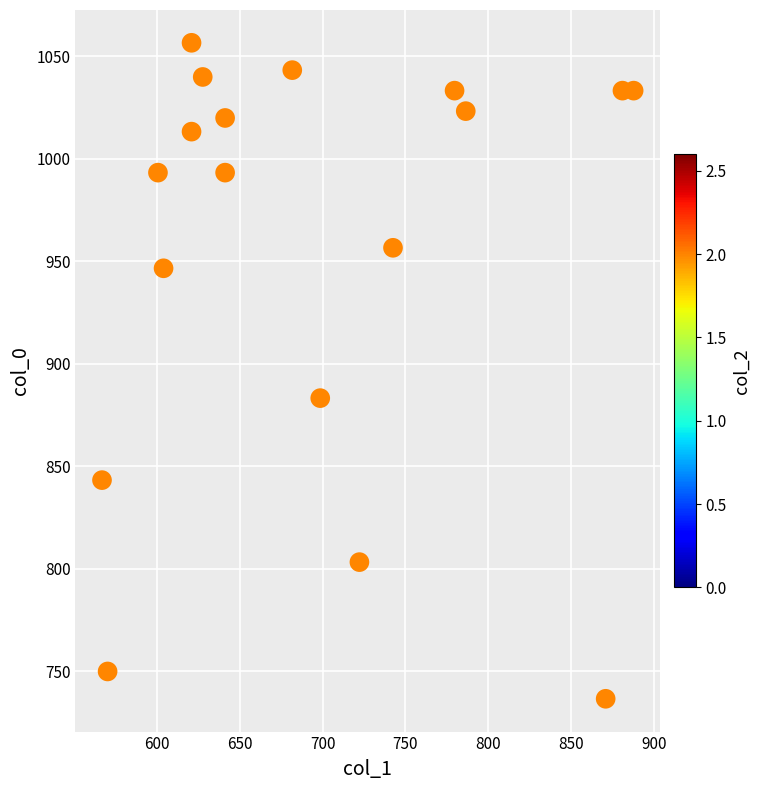

What Y value in the scatter plot is closest to 896?

883.3